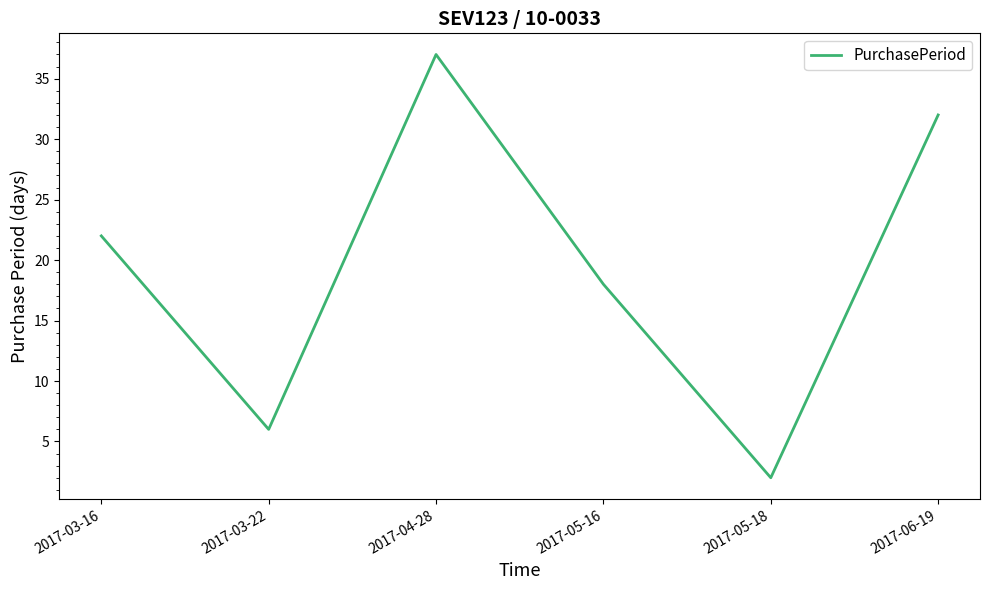

How many series are shown in this chart?

1